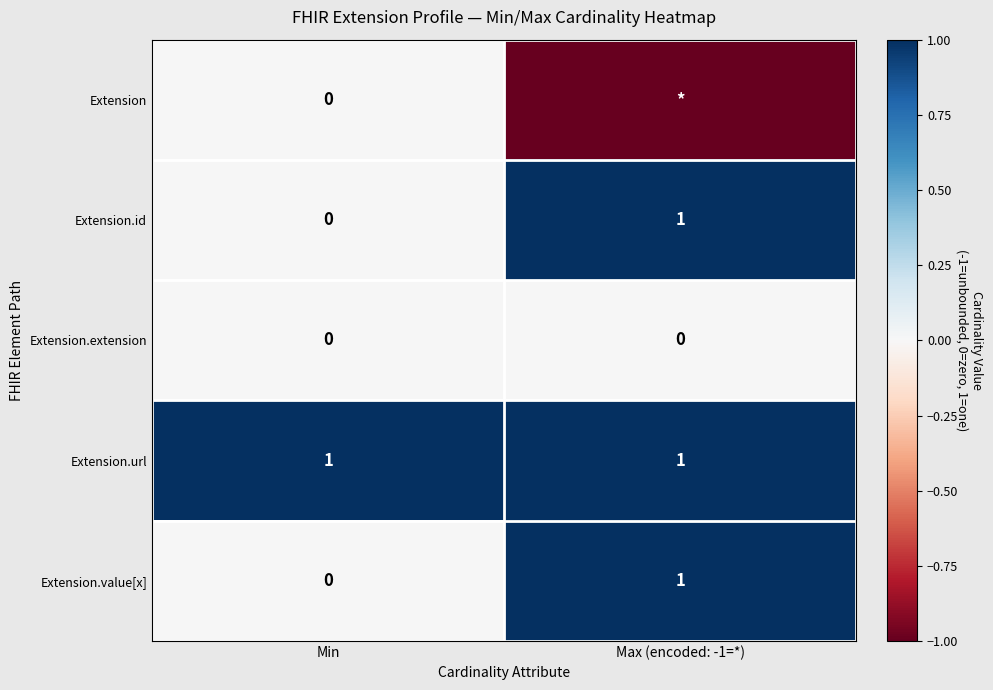

The Extension.value[x] series shows 0 at Max (encoded: -1=*). True or false?

False